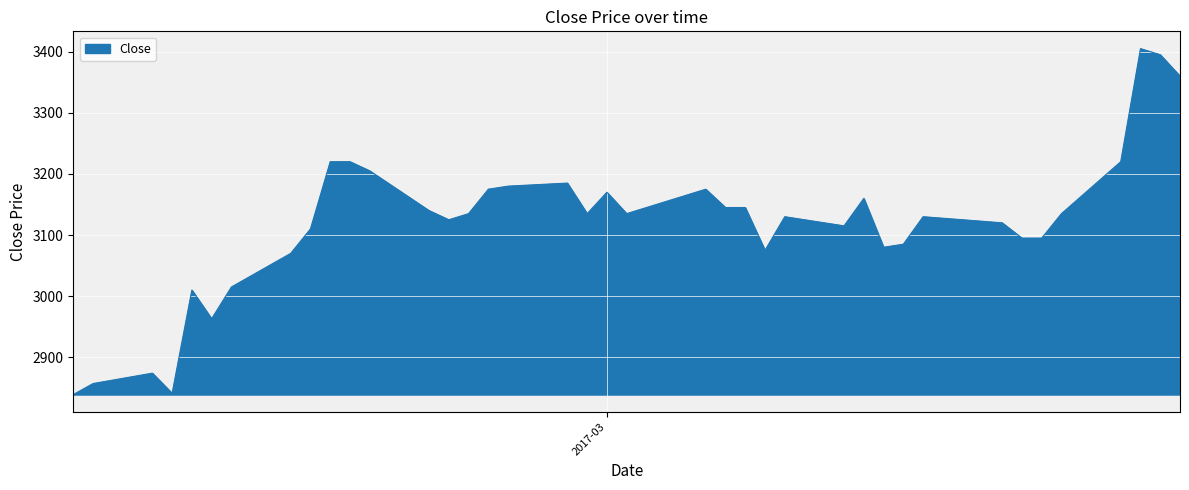

What is the greatest value displayed?

3405